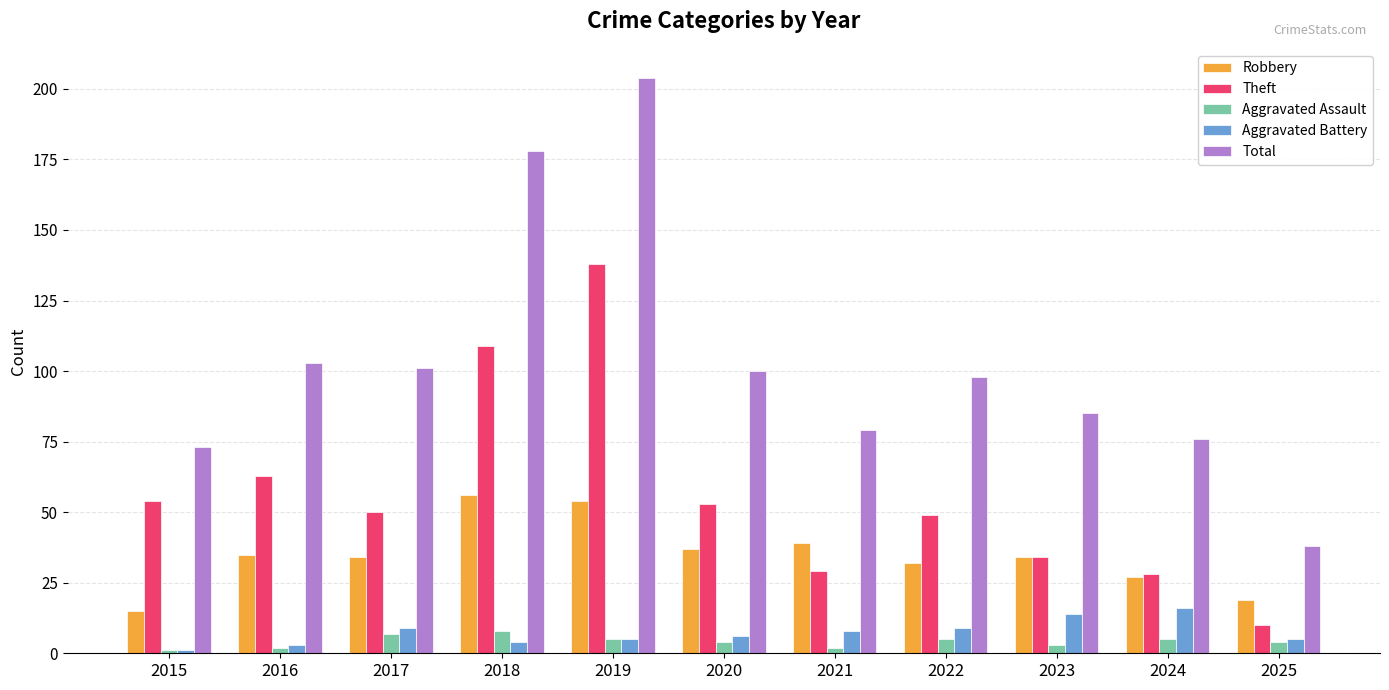

What is the value of the Robbery bar at the 3rd from the left?

34